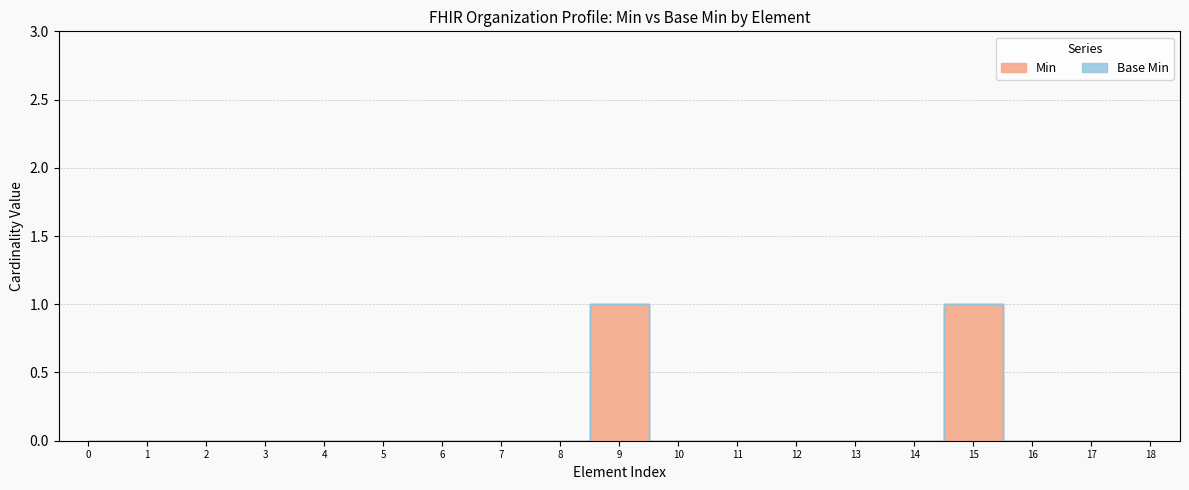

True or false: there are more than 1 points higher than both neighbors.

True